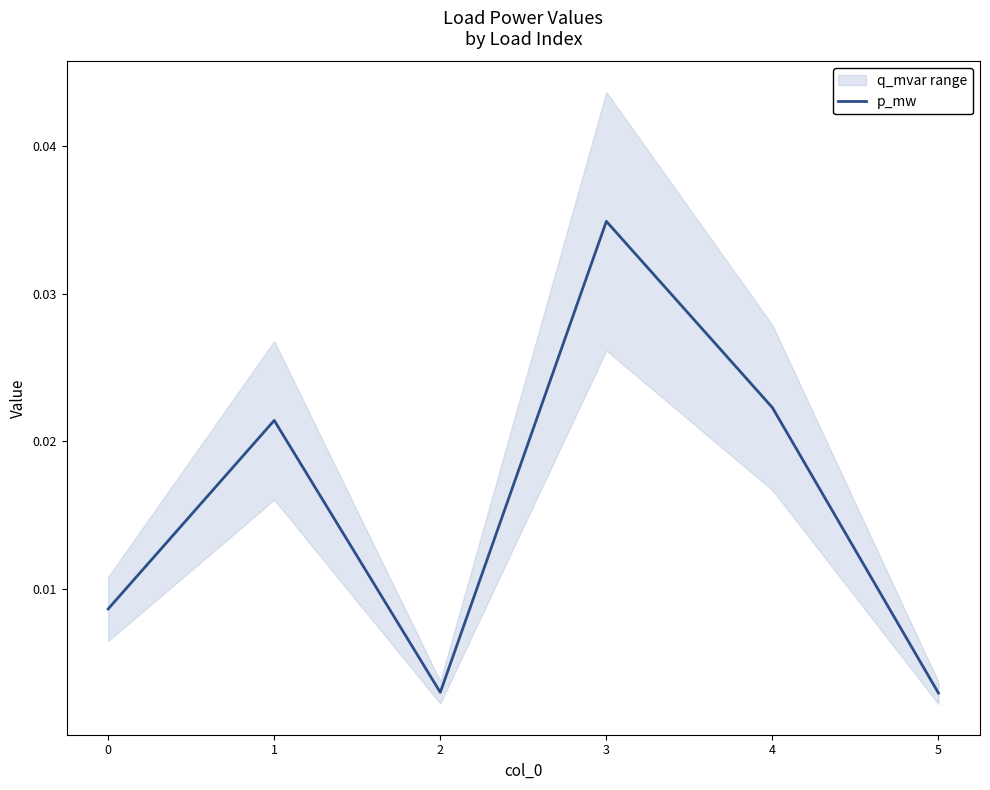

Rank the categories by value from highest to lowest.

3, 4, 1, 0, 2, 5